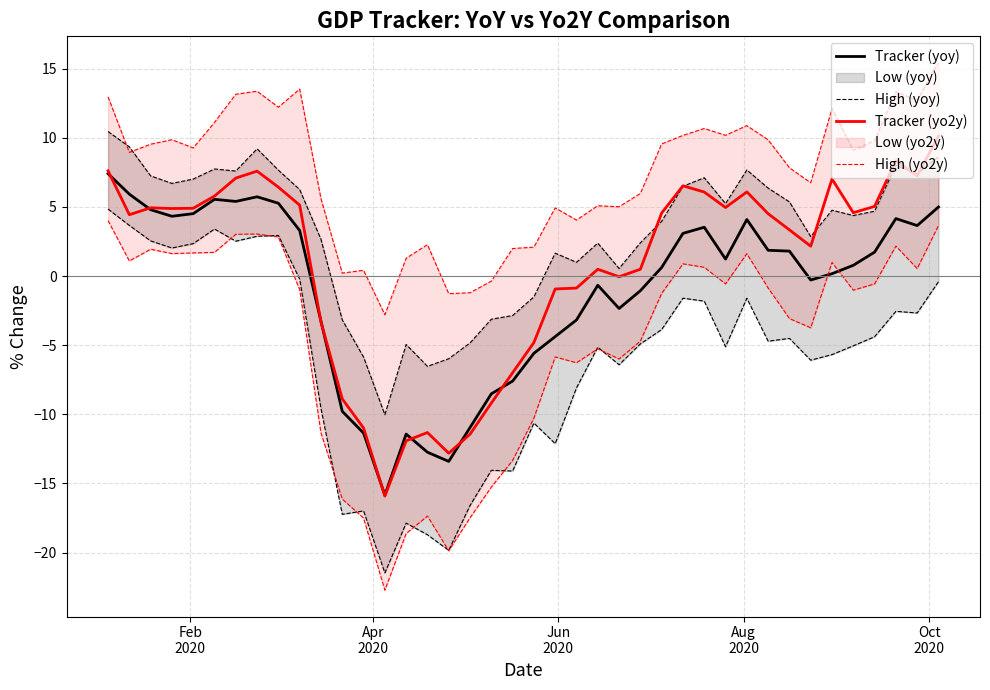

True or false: High (yo2y) has more than 1 points higher than both neighbors.

True